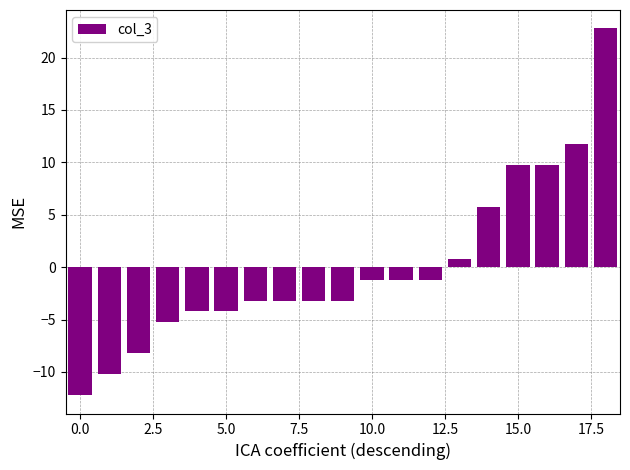

Reading left to right, list all the values displayed in this chart.

-12.2	-10.2	-8.2	-5.2	-4.2	-4.2	-3.2	-3.2	-3.2	-3.2	-1.2	-1.2	-1.2	0.8	5.8	9.8	9.8	11.8	22.8